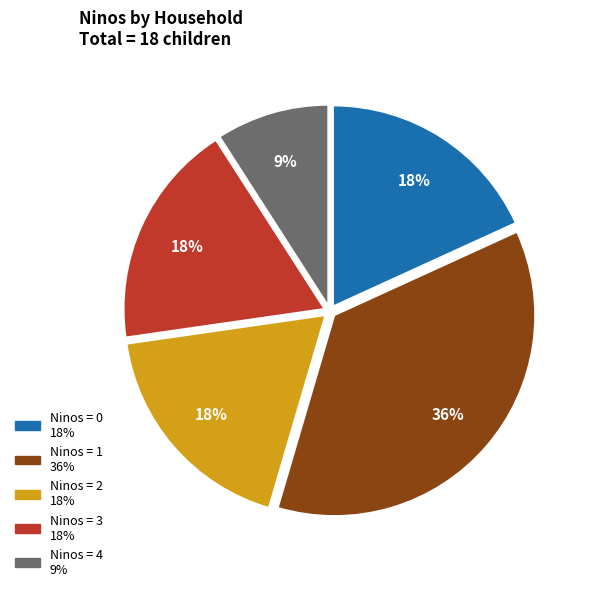

Count the number of slices in the pie.

5